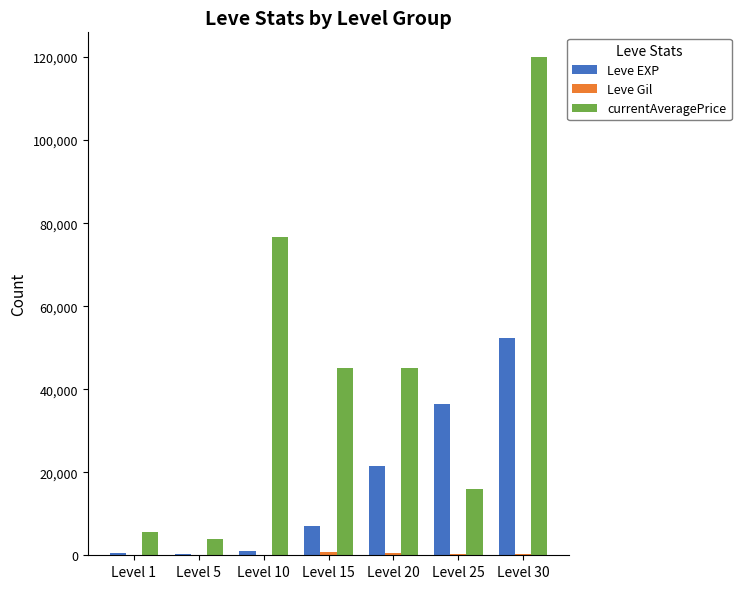

What is the maximum value shown in the chart?

119970